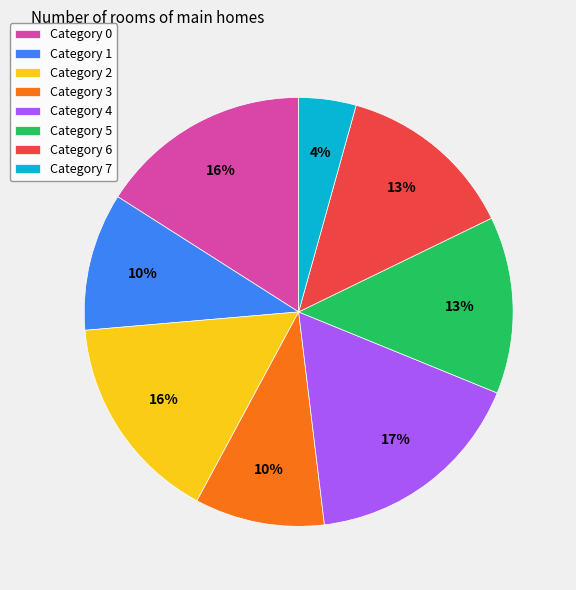

Do Category 5 and Category 2 together represent more than half of the pie?

No